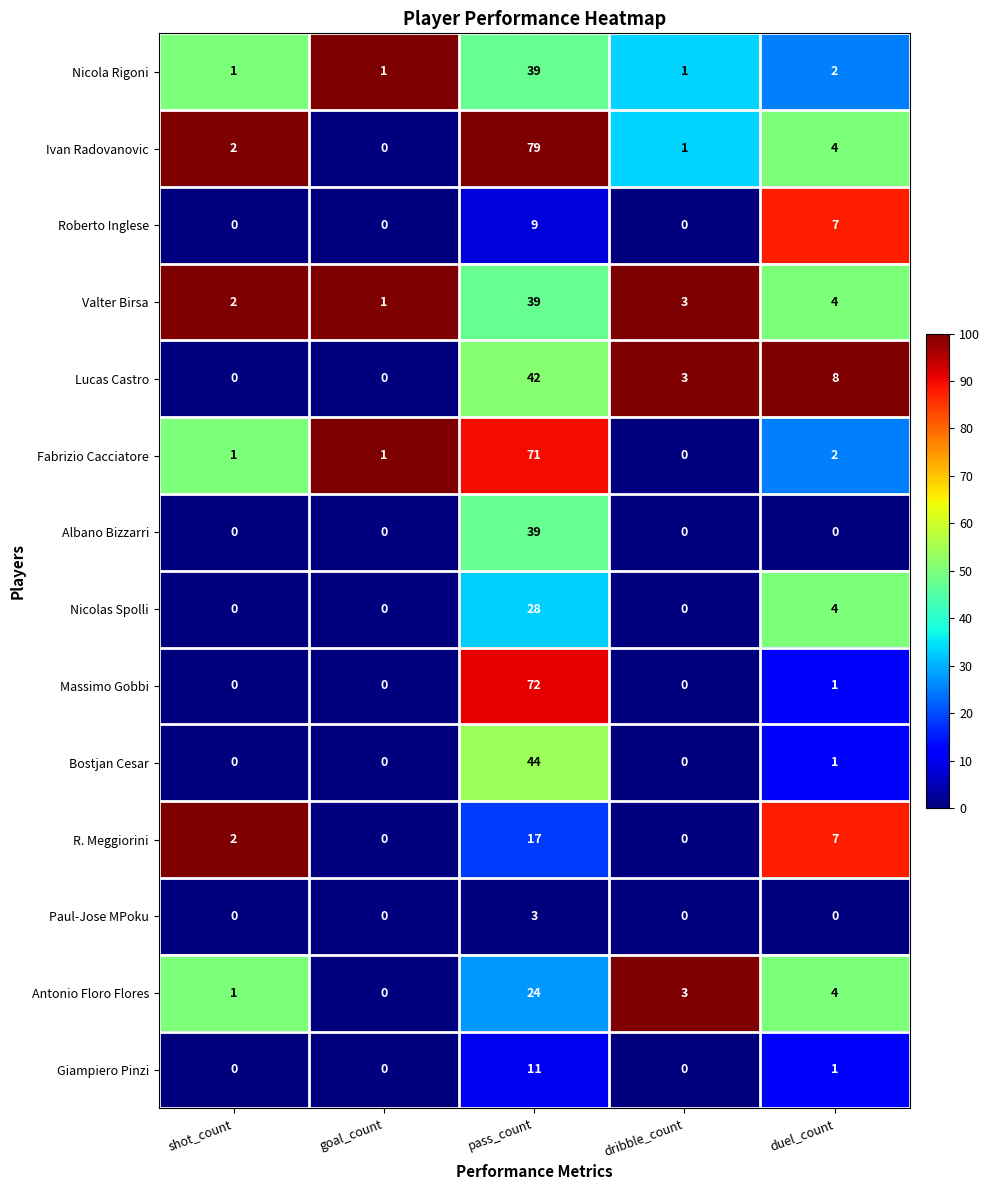

What is the difference between the maximum and minimum values in the R. Meggiorini series?

17